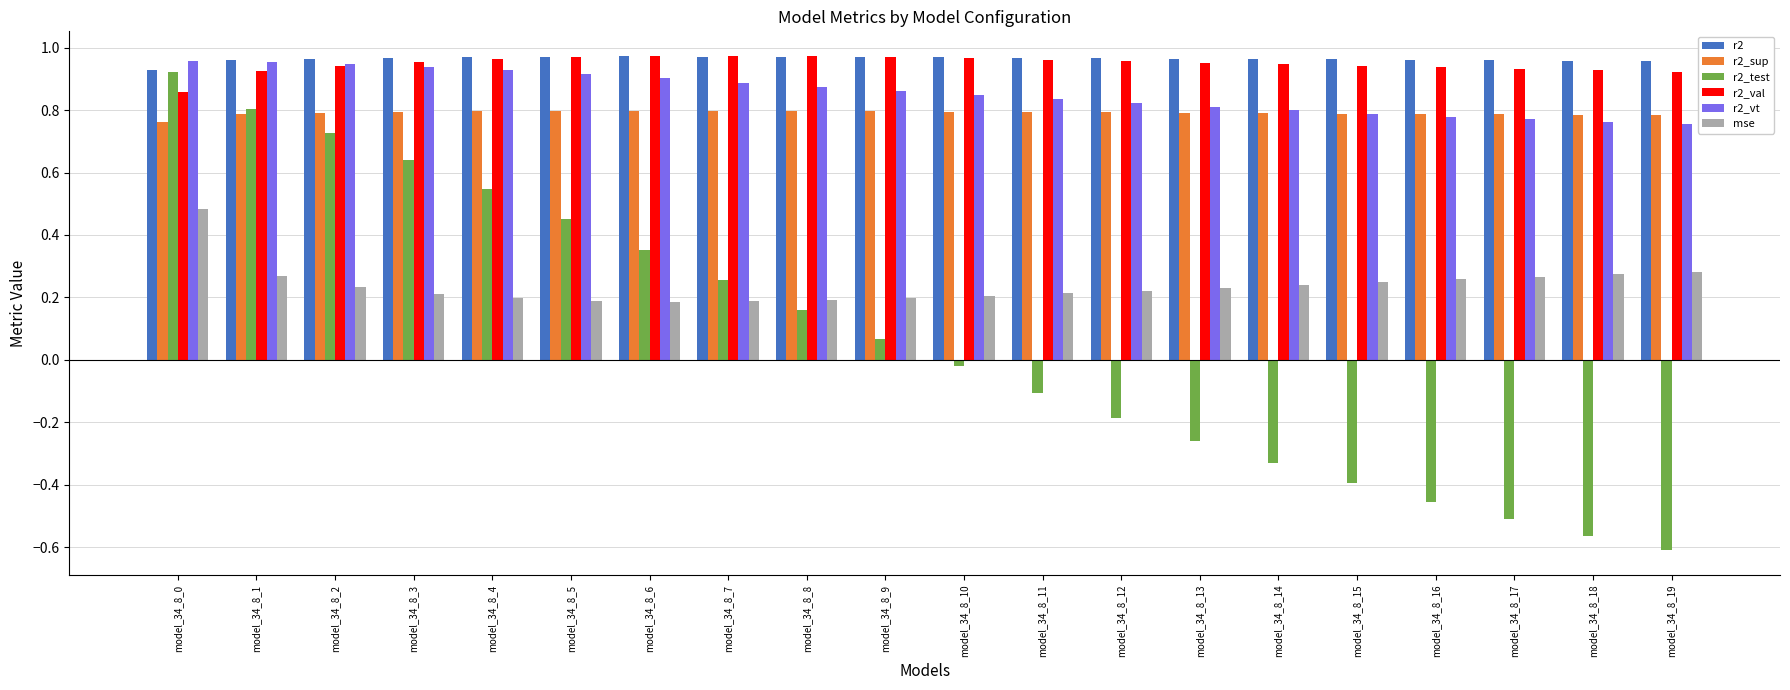

Between model_34_8_8 and model_34_8_16, which series saw the biggest shift?

r2_test